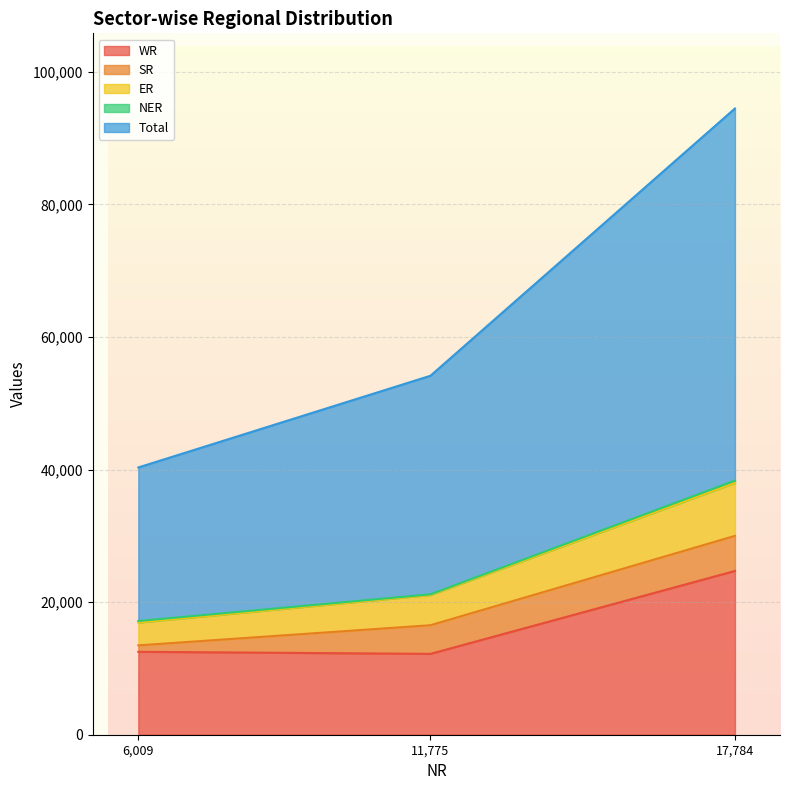

How many data points in WR are above 12509?

1